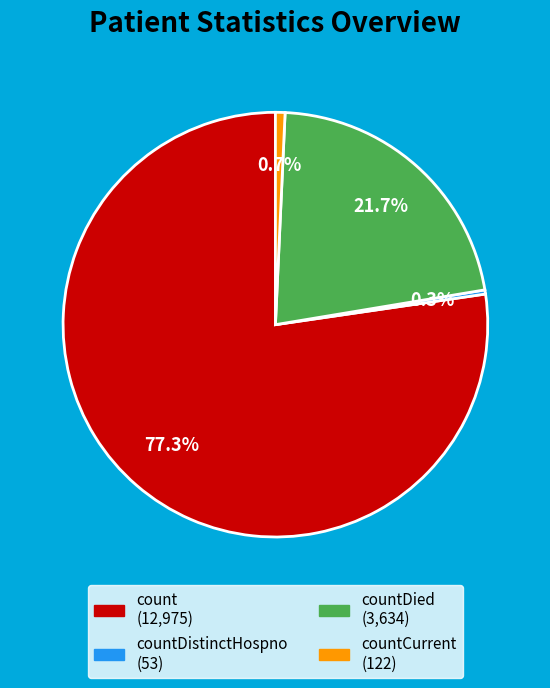

Is there any slice that represents more than half of the pie?

Yes